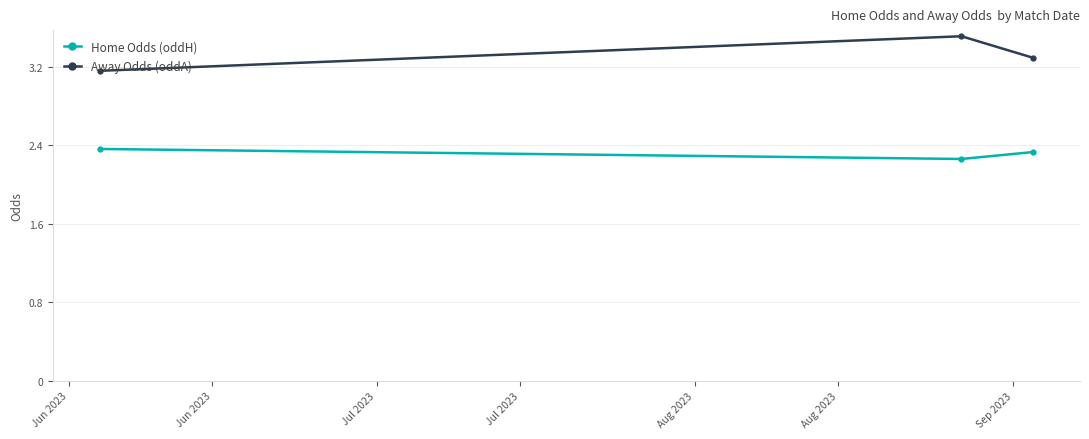

Does the chart display data point markers on the line(s)?

Yes